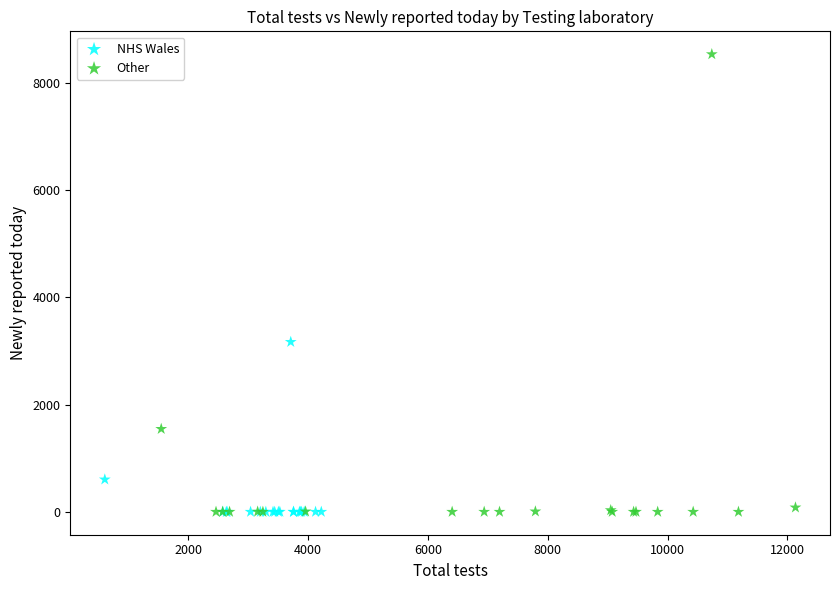

Which series has the largest Y range (max minus min)?

Other